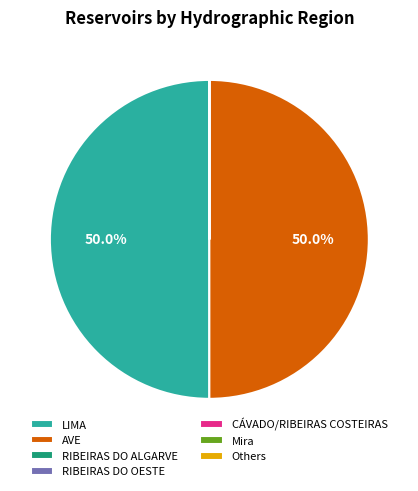

To the nearest percent, what is the difference between the largest and smallest slice percentages?

50%